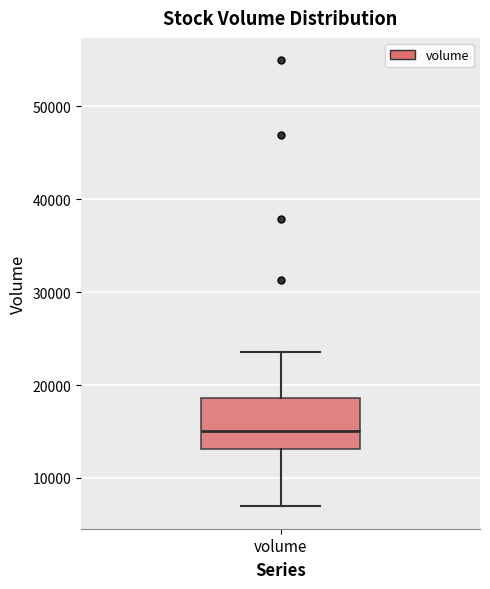

Where does the upper whisker of the box for volume end on the y-axis? The values are not printed on the chart, so give them approximately, as read against the axis.

24000